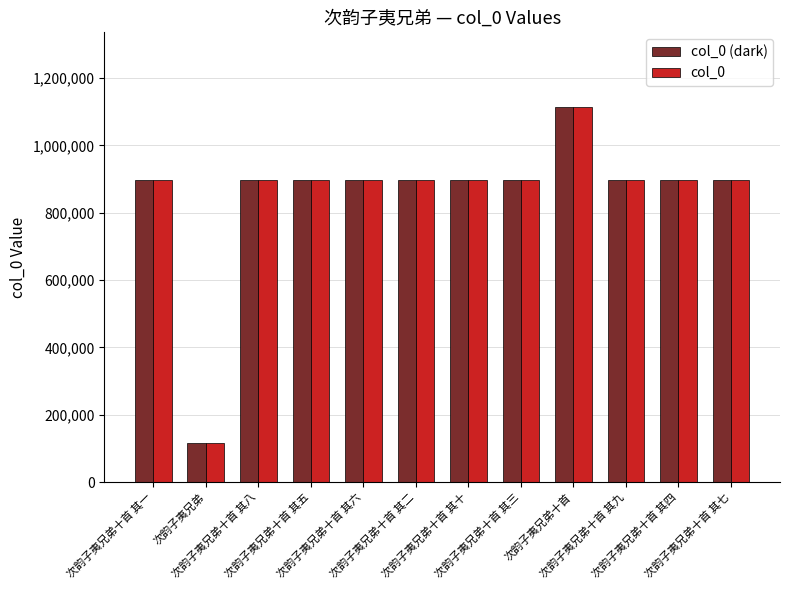

How many data points in col_0 are less than 897690?

6